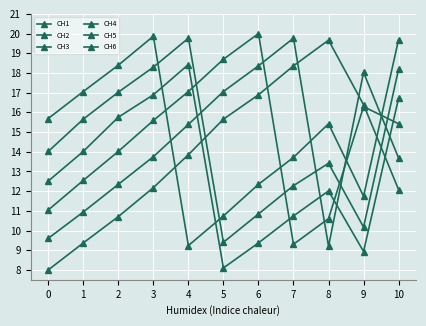

How many data points in CH6 are above 15?

6